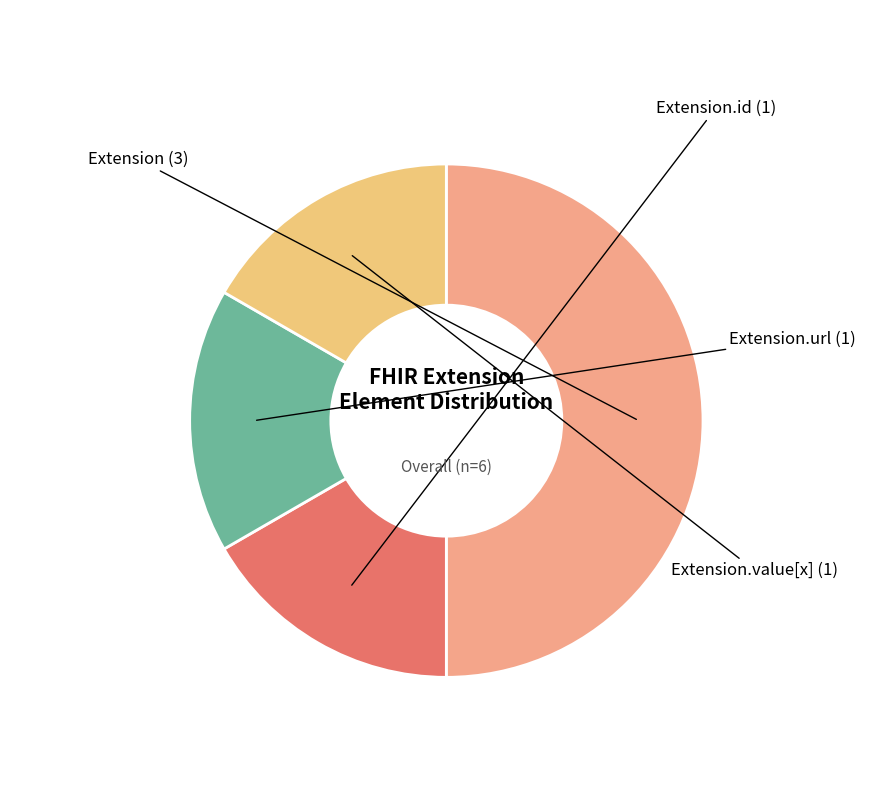

How many segments does this pie chart have?

4